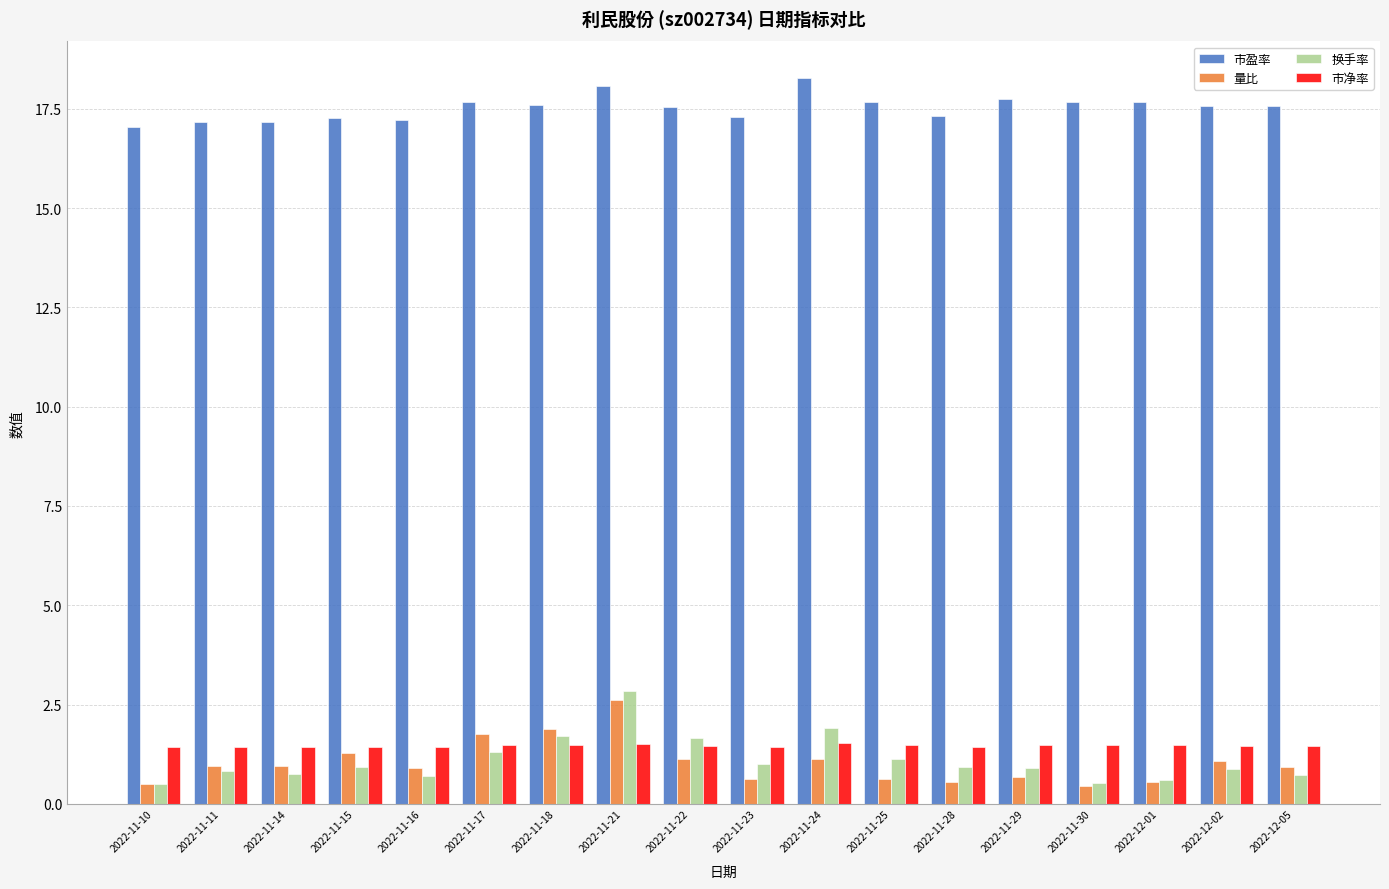

The 市盈率 series shows 17.2 at 2022-11-16. True or false?

True